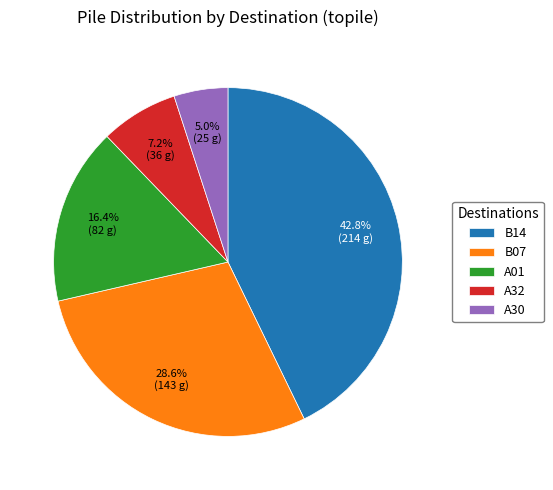

What is the largest slice in the pie chart?

B14